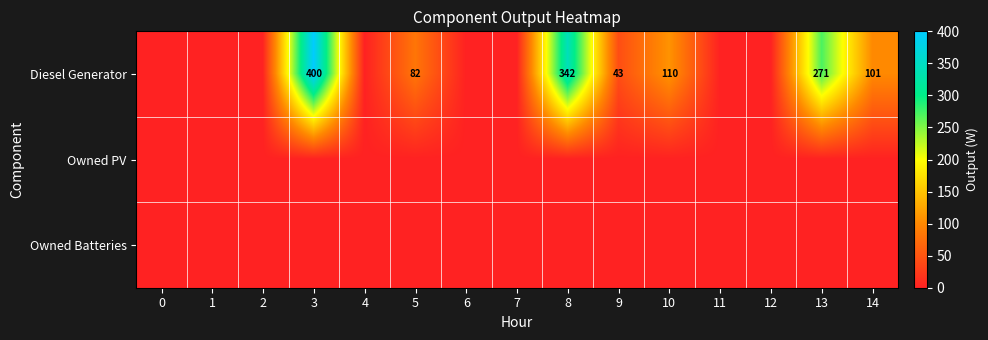

The Diesel Generator series shows 400 at 3. True or false?

True